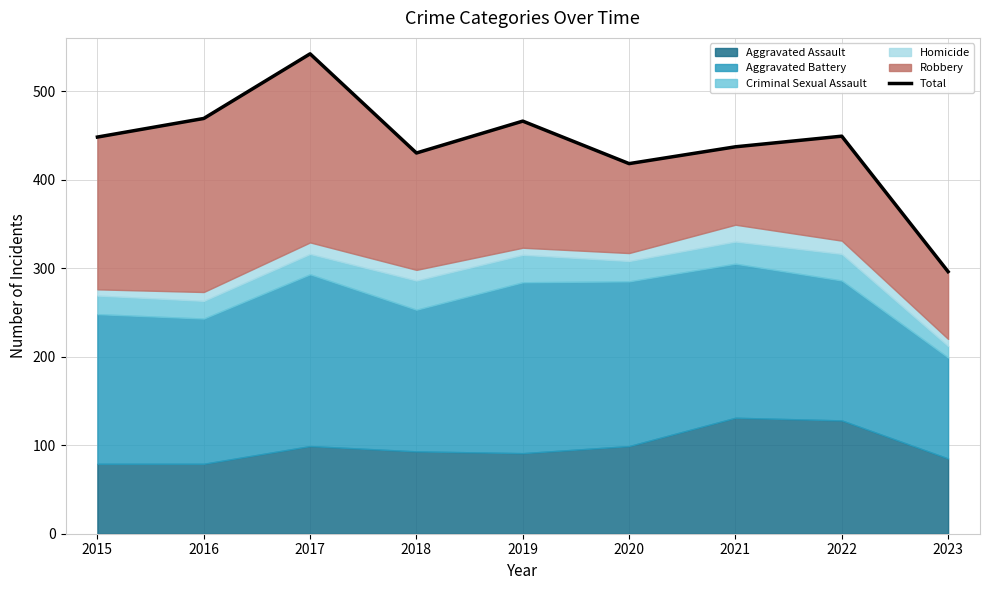

What is the average value?

439